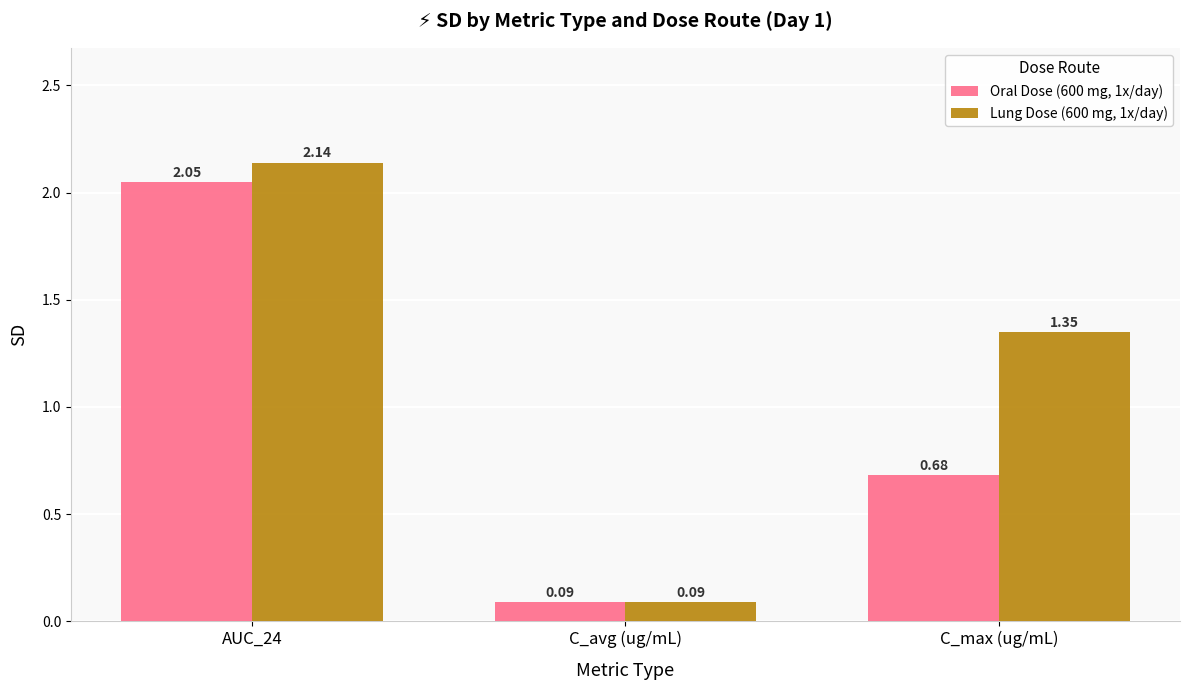

Where is Lung Dose (600 mg, 1x/day) nearest to the value 1?

C_max (ug/mL)